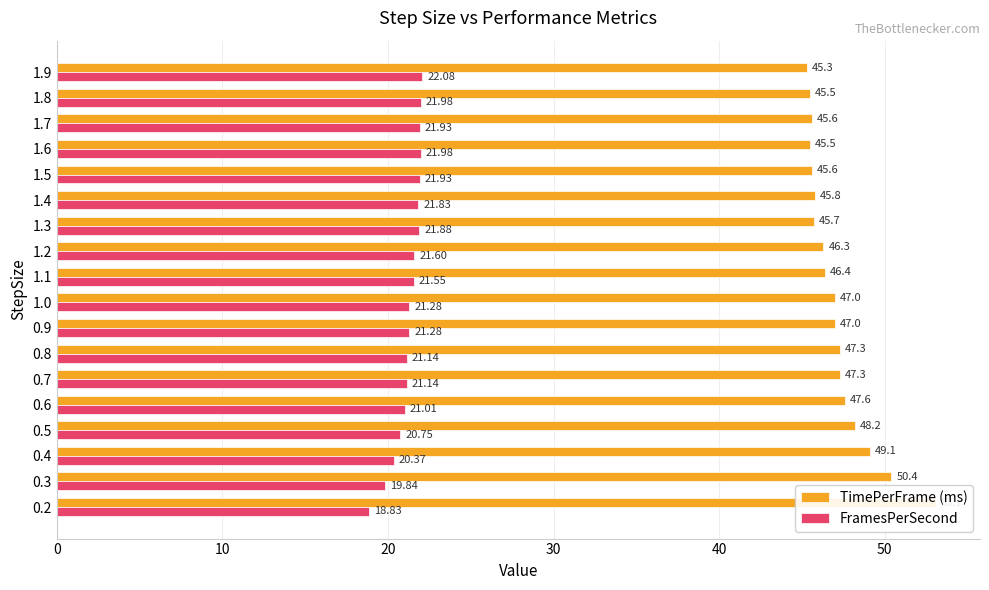

What is the minimum value shown in the chart?

18.8